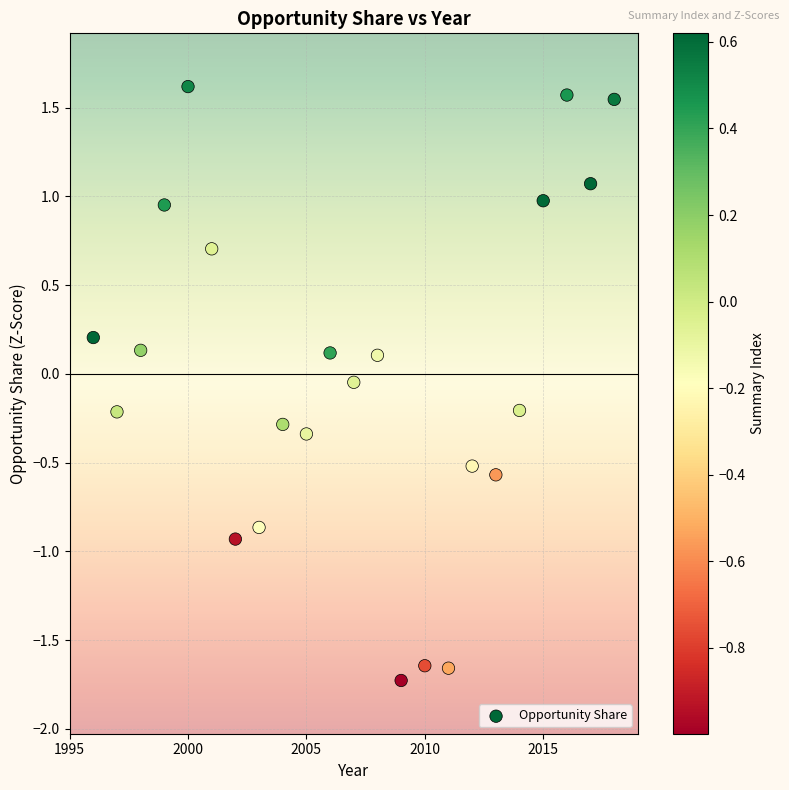

What is the range of Y values (max minus min)?

3.3